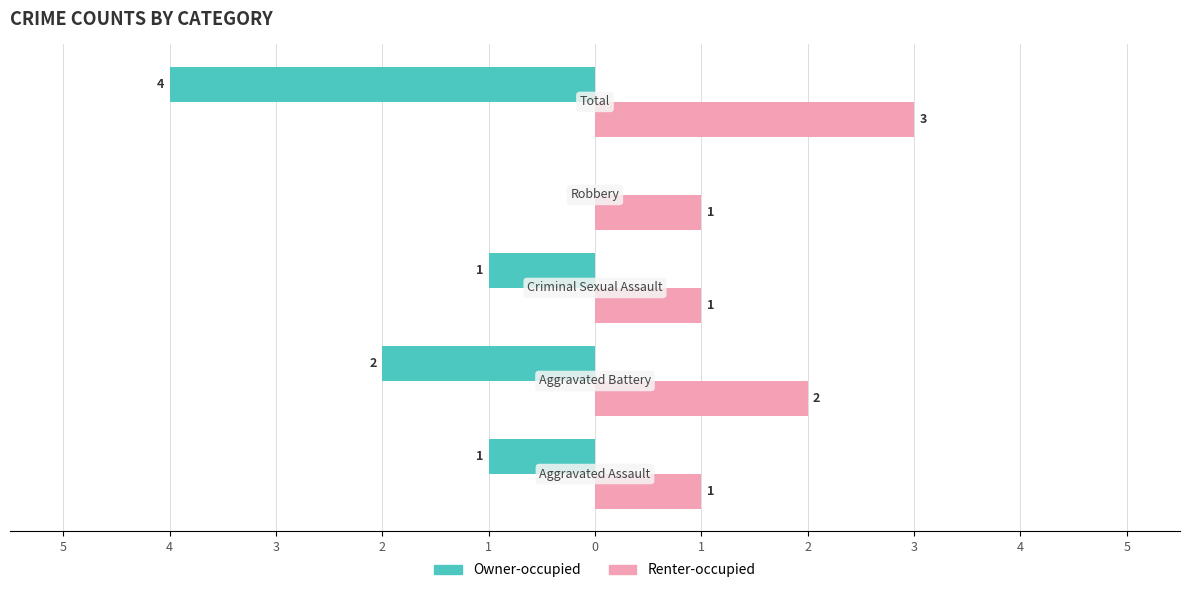

List the series in order of their overall mean, lowest first.

Owner-occupied, Renter-occupied